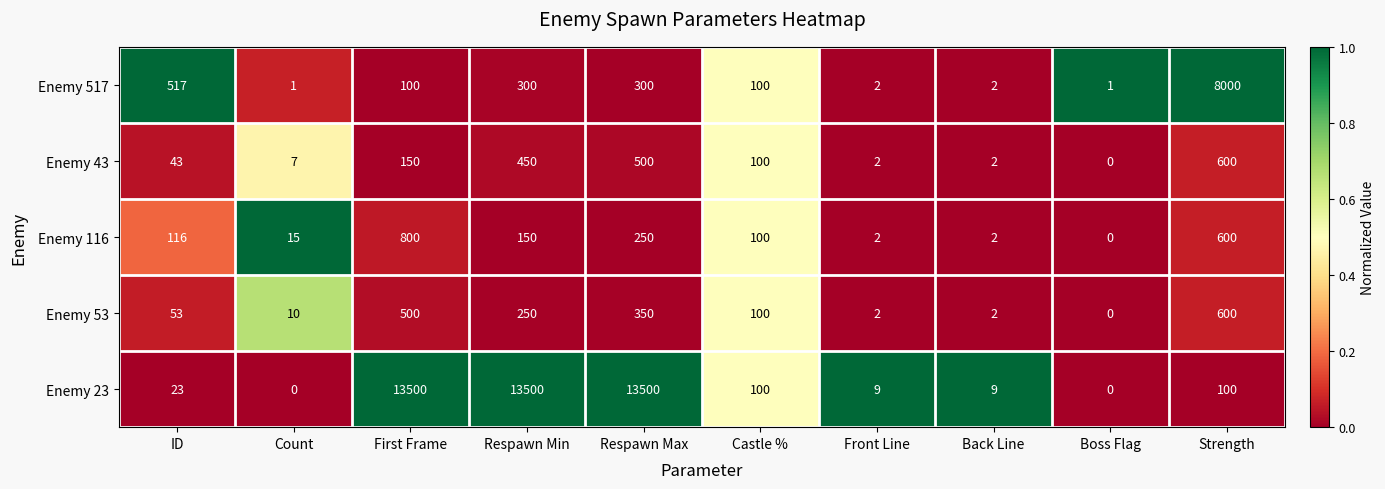

How many series are shown in this chart?

5